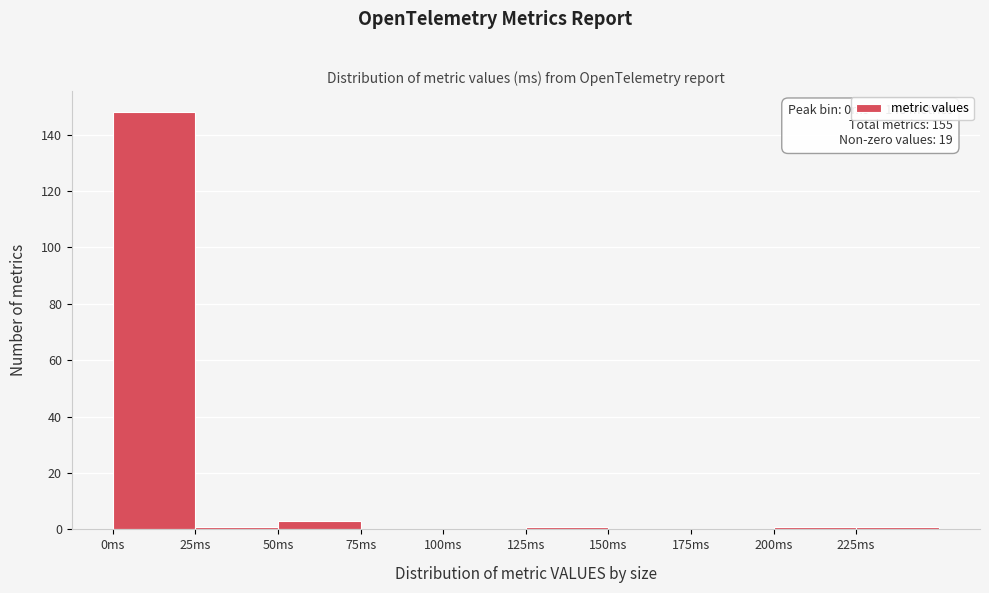

Over which range of the x-axis is the bar tallest?

0 to 25